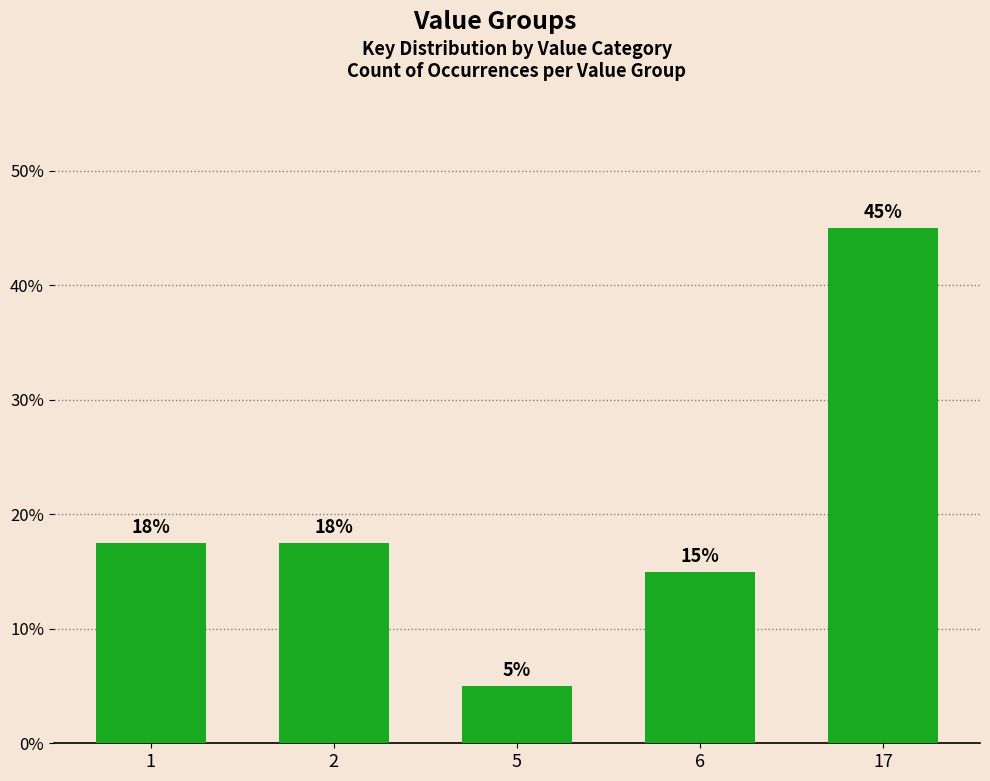

Count the number of data series in this chart.

1